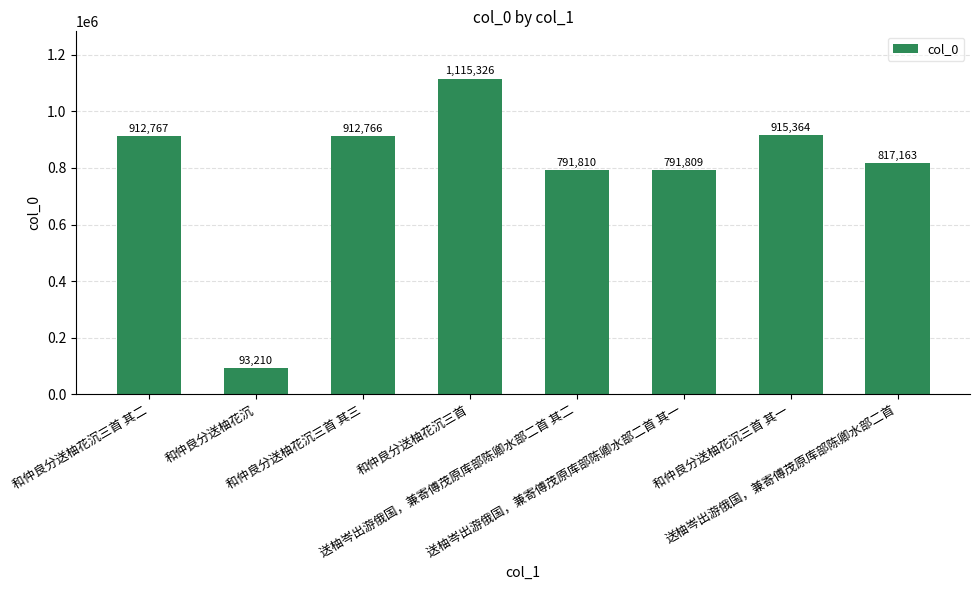

What is the ratio of the value at 送柚岑出游俄国，兼寄傅茂原库部陈卿水部二首 to the value at 送柚岑出游俄国，兼寄傅茂原库部陈卿水部二首 其一?

1.0